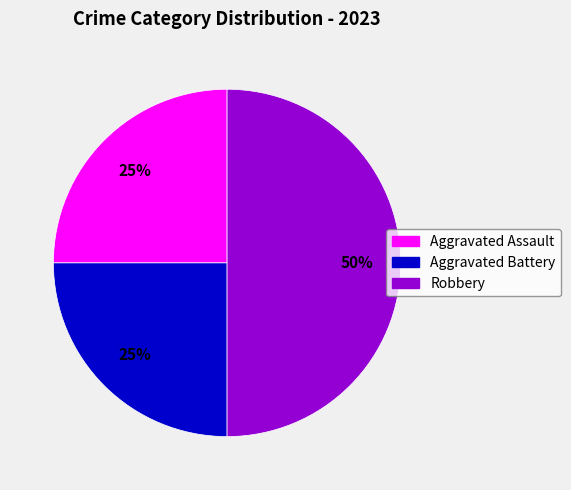

Does Aggravated Battery account for over 50% of the chart?

No